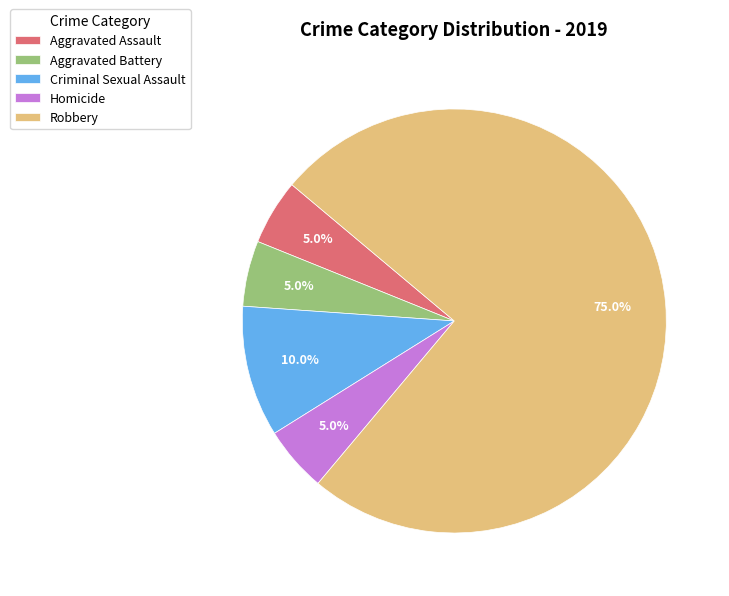

Is it true that Criminal Sexual Assault is 10% of the pie?

True